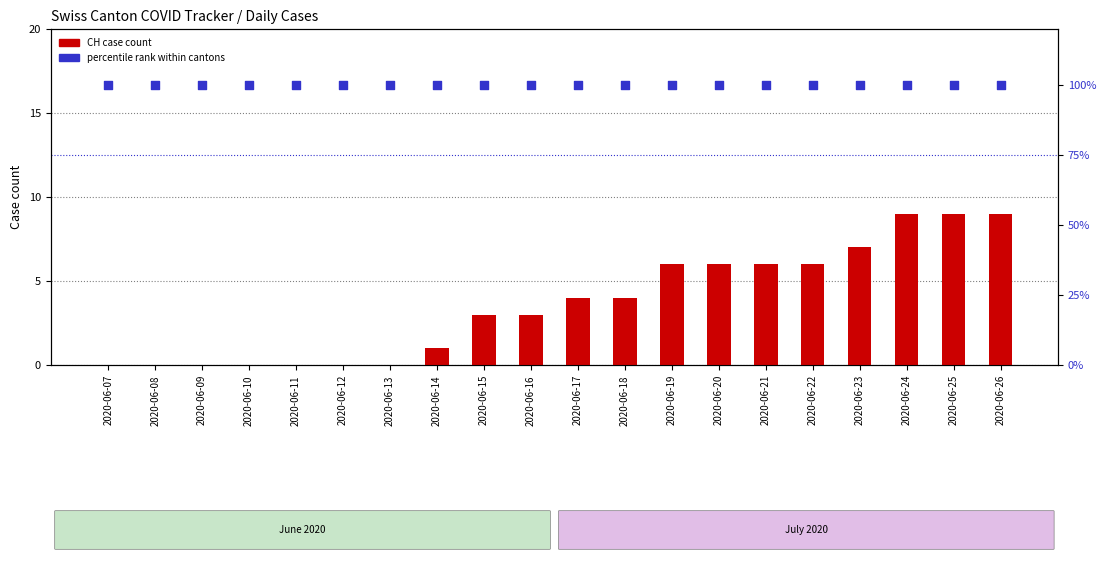

Is the value of CH (total) at 2020-06-09 greater than the value of percentile rank within cantons at 2020-06-15?

No